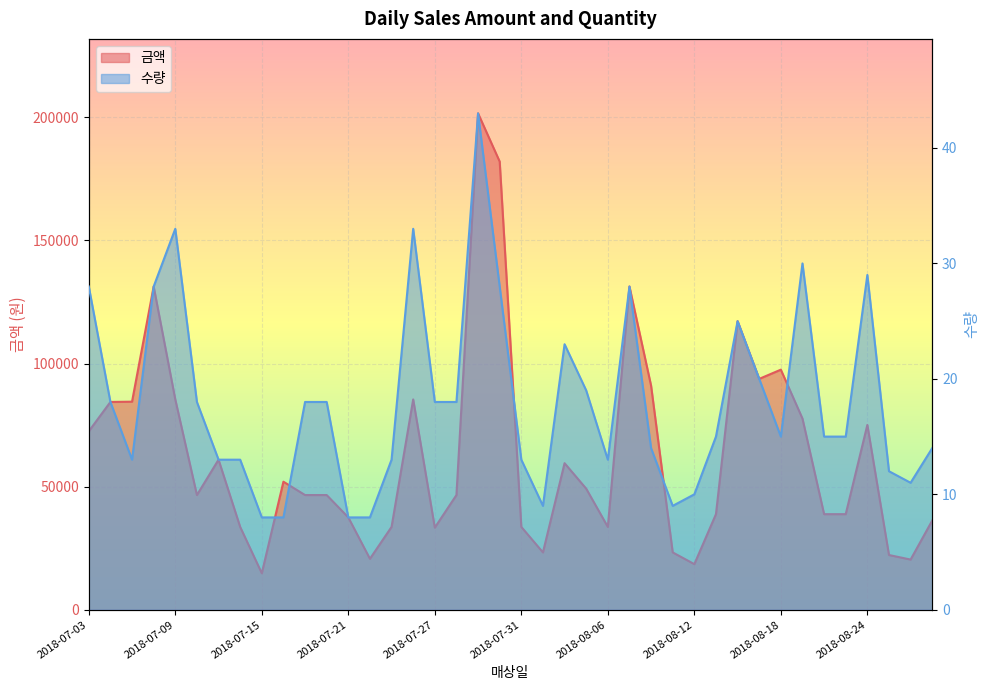

What is the label of the 13th point from the left?

2018-07-21